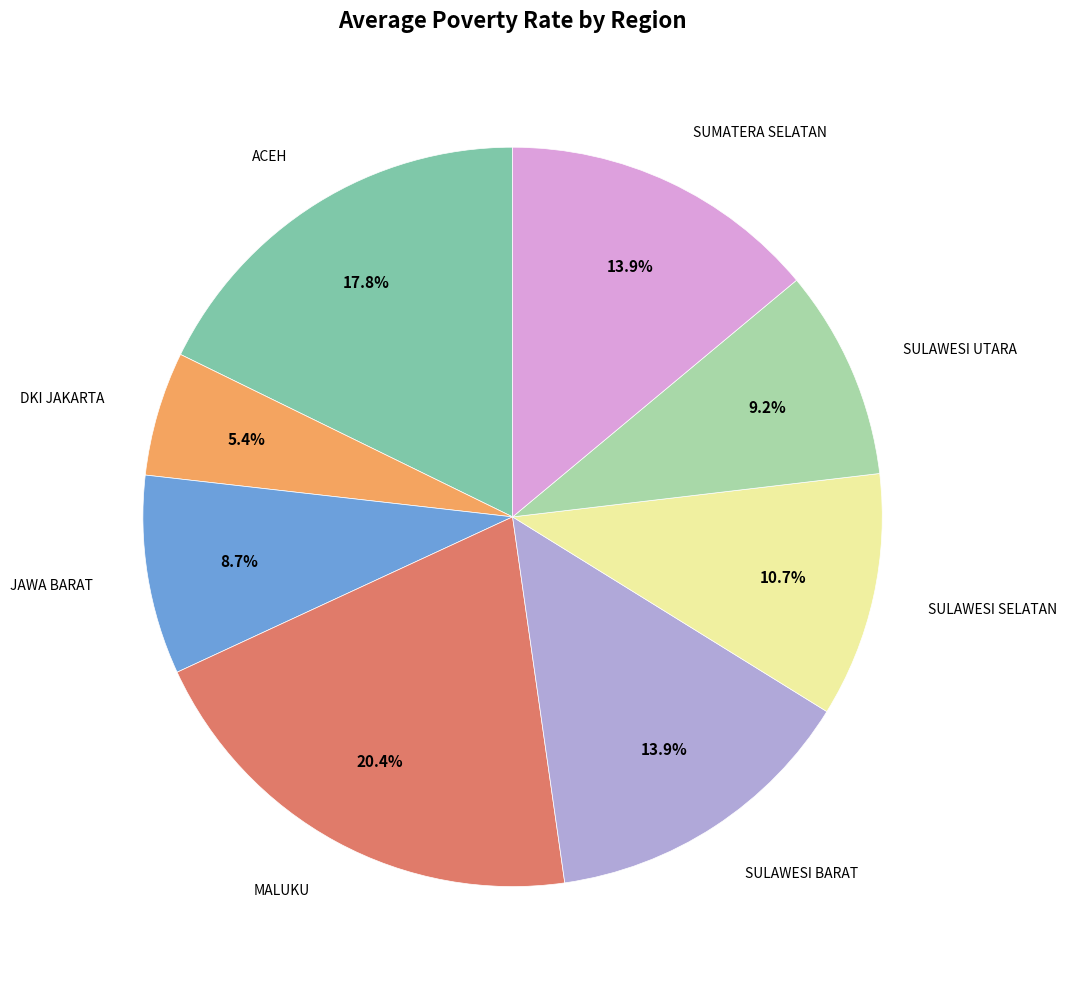

Does any single category account for the majority?

No